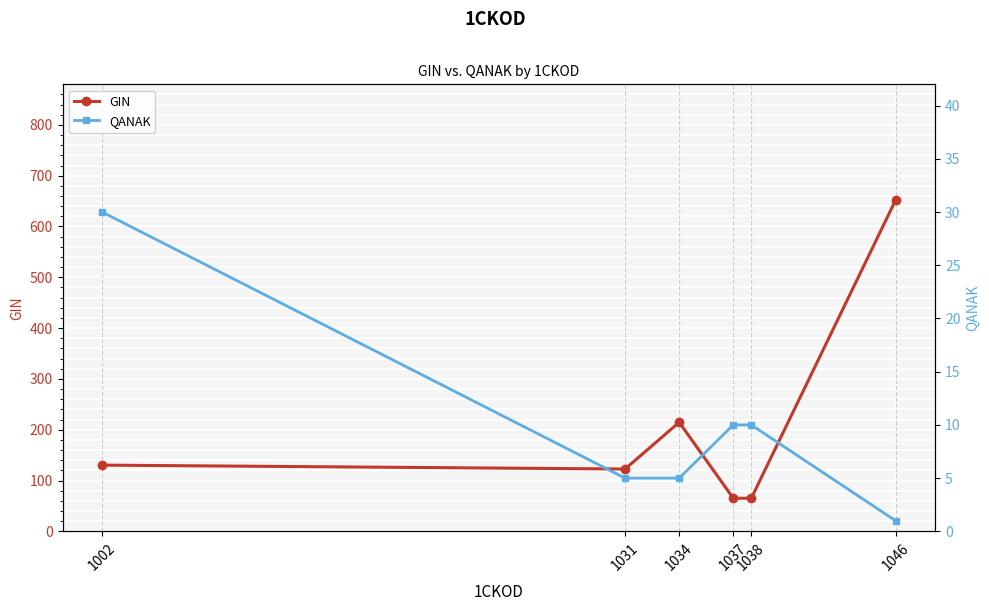

What is the lowest value of the GIN series?

65.2